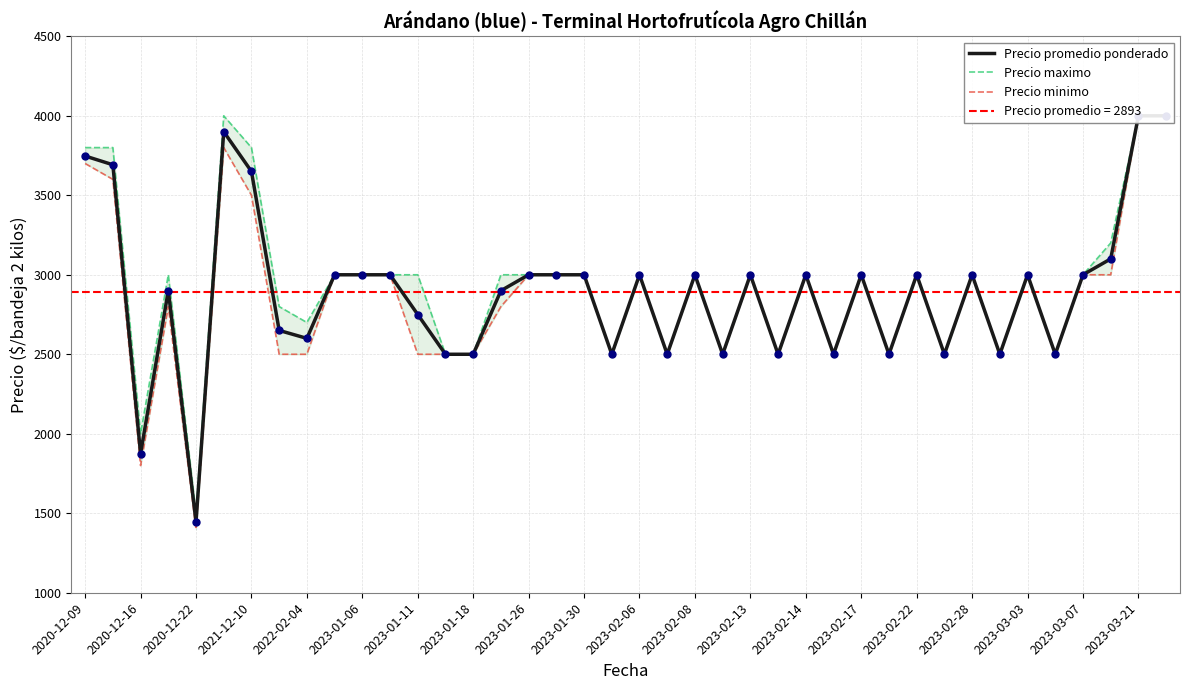

Which series has the largest total across all categories?

Precio maximo